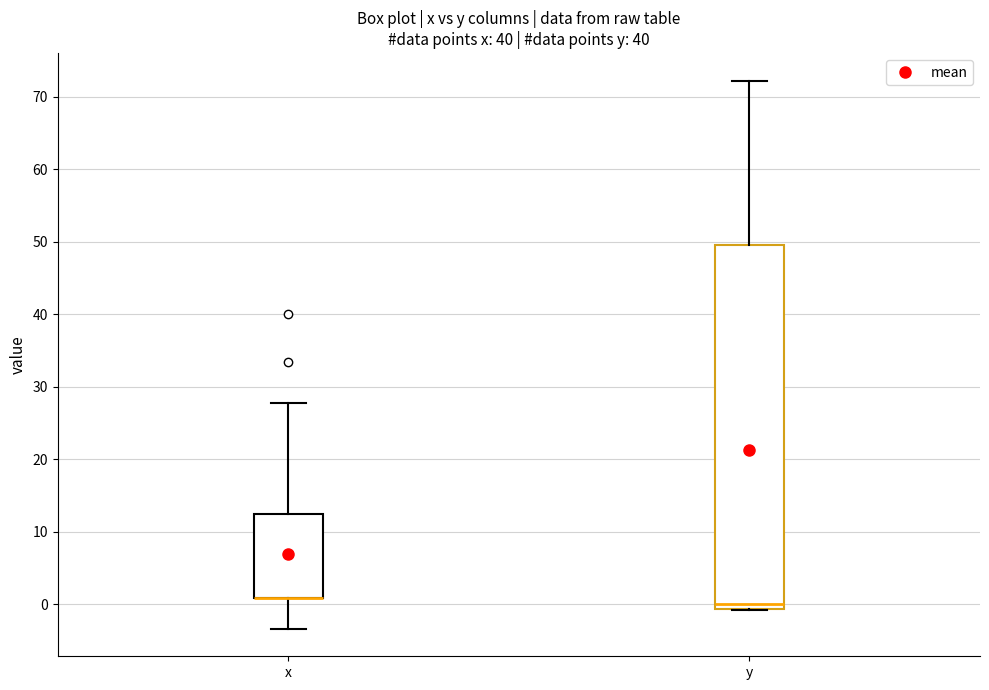

Which box is the tallest, from its lower edge to its upper edge?

y